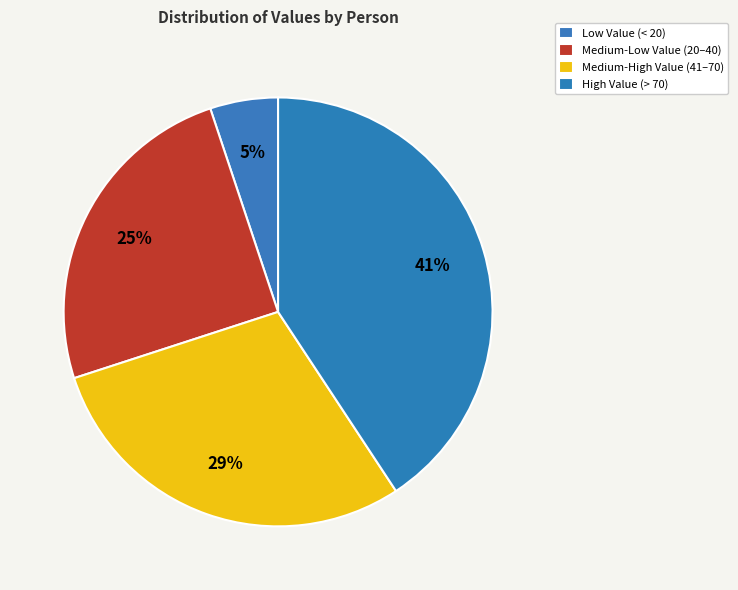

How many slices are in this pie chart?

4